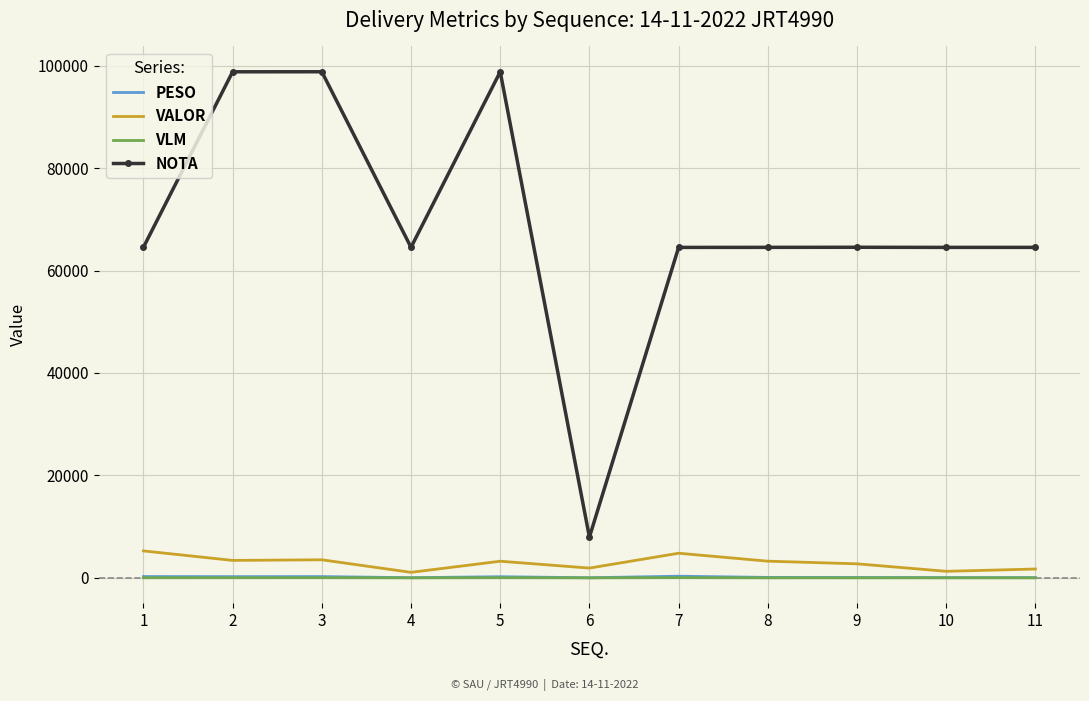

What is the sum of all NOTA values?

756066.0